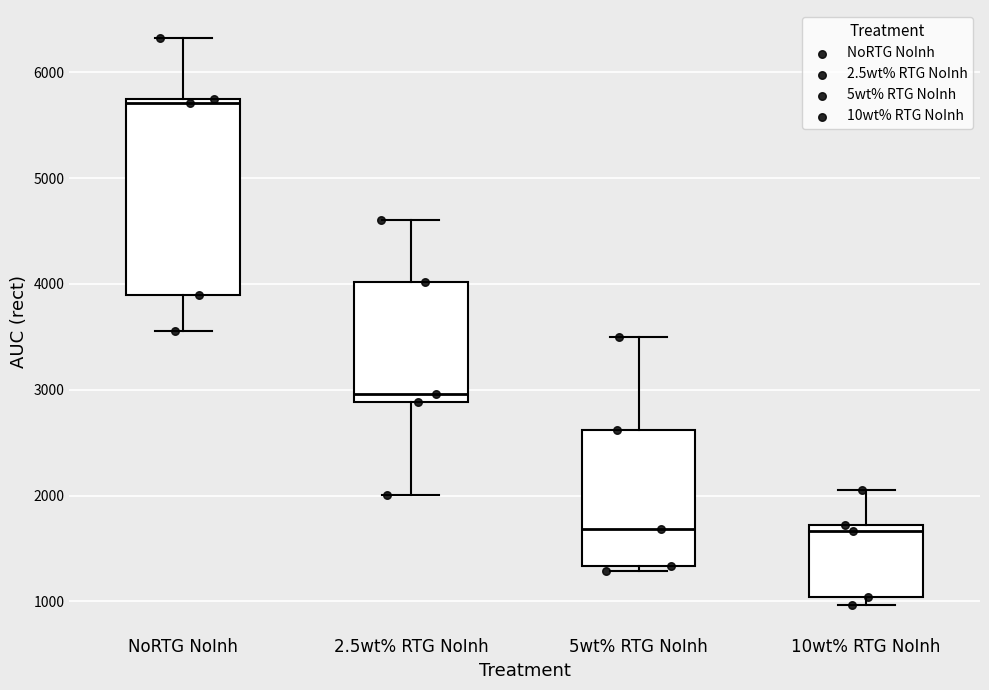

Reading left to right, read every box against the y-axis: the position of its median line, the range the box covers, and the ends of its whiskers. The values are not printed on the chart, so give them approximately, as read against the axis.

NoRTG NoInh: median 5700 (just below the box's upper edge), box 3900 to 5700, whiskers 3600 to 6300
2.5wt% RTG NoInh: median 3000, box 2900 to 4000, whiskers 2000 to 4600
5wt% RTG NoInh: median 1700, box 1300 to 2600, whiskers 1300 (just below the box's lower edge) to 3500
10wt% RTG NoInh: median 1700 (just below the box's upper edge), box 1000 to 1700, whiskers 1000 (just below the box's lower edge) to 2100